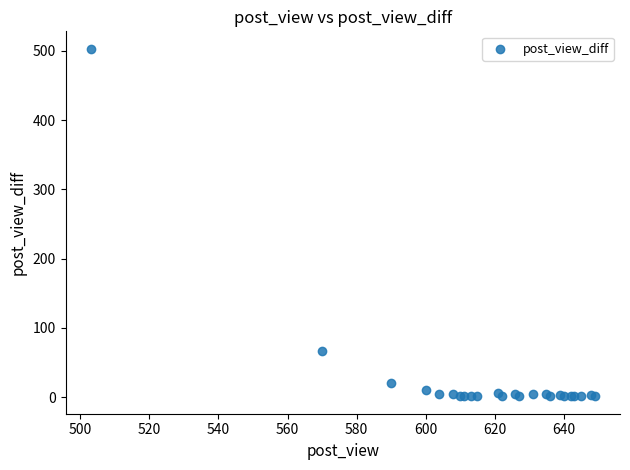

What Y value in the scatter plot is closest to 252?

67